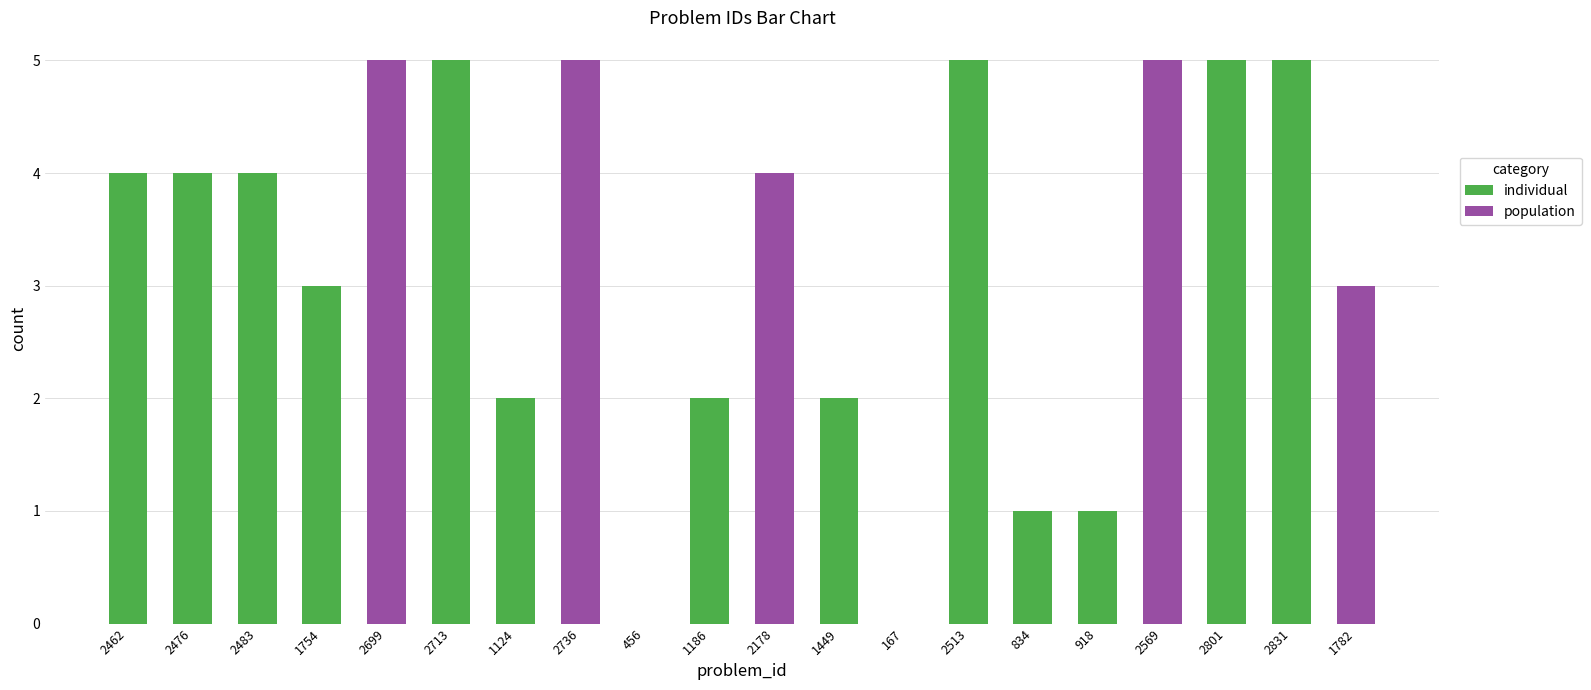

True or false: the data shows 7 at 2699.

False